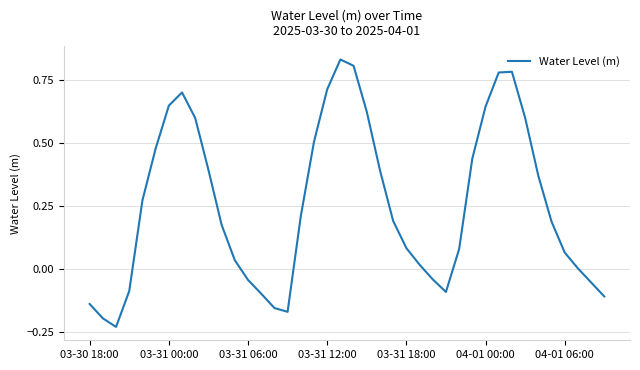

What is the greatest value displayed?

0.8